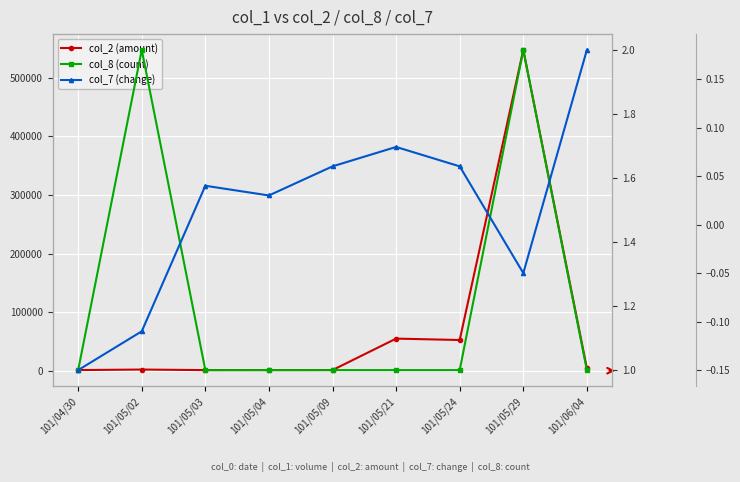

True or false: col_7 (change) and col_8 (count) intersect in this chart.

False